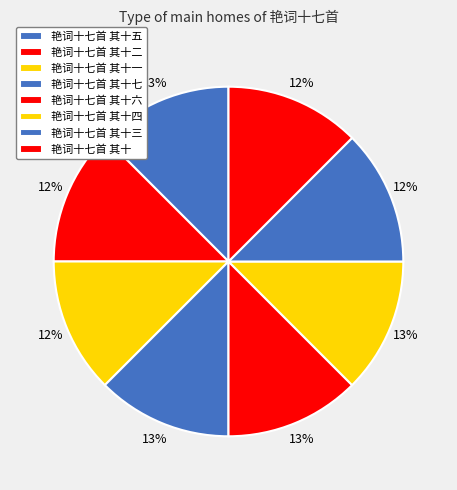

To the nearest percent, what percentage of the pie is 艳词十七首 其十?

12%